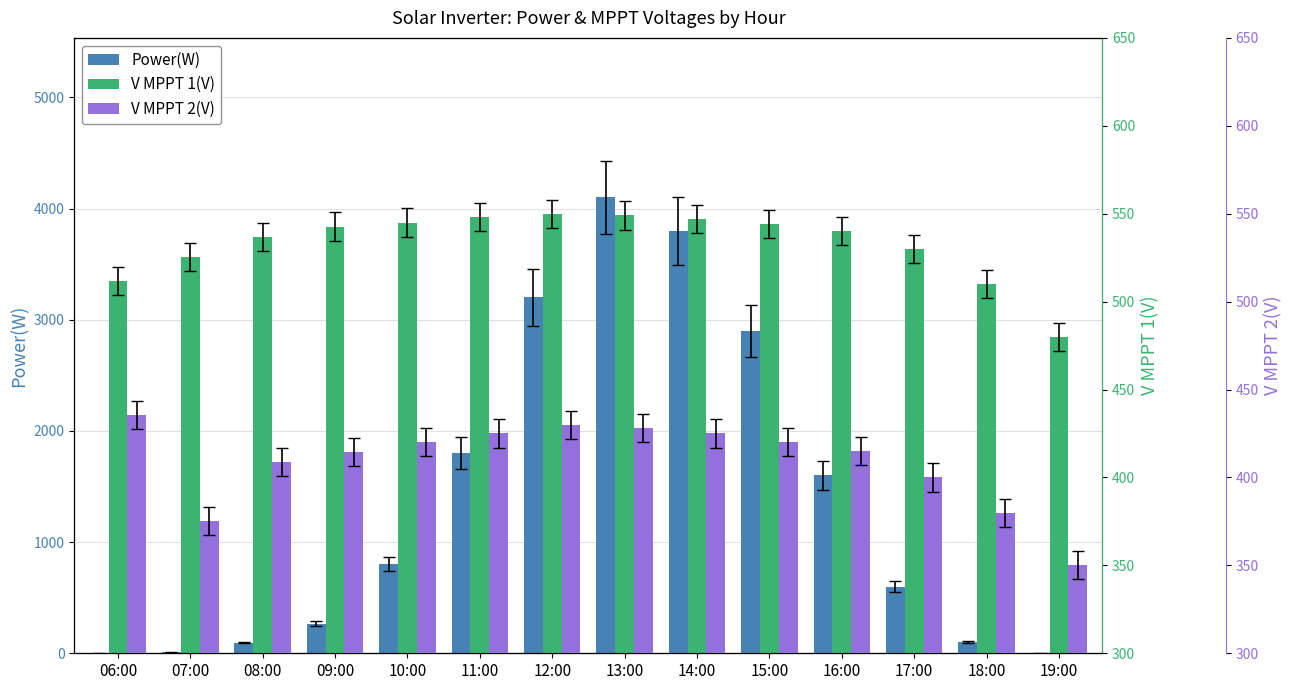

Which series changed the most between 06:00 and 10:00?

Power(W)